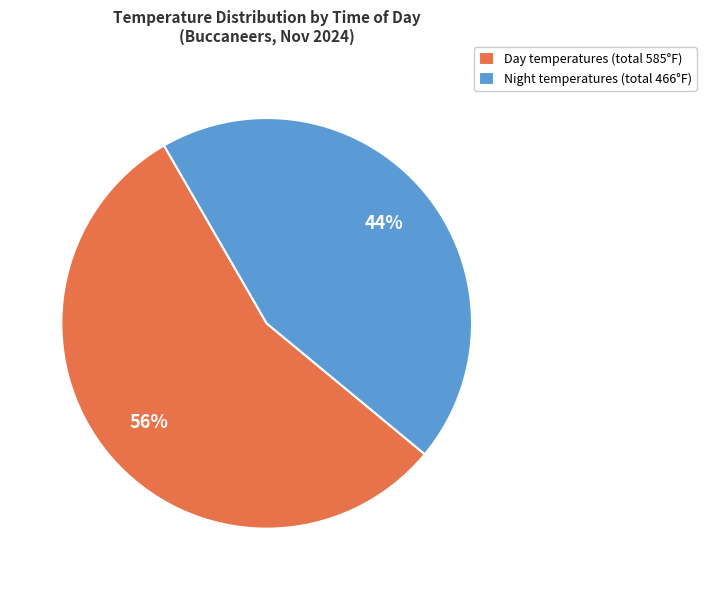

Between Night temperatures (total 466°F) and Day temperatures (total 585°F), which is larger?

Day temperatures (total 585°F)